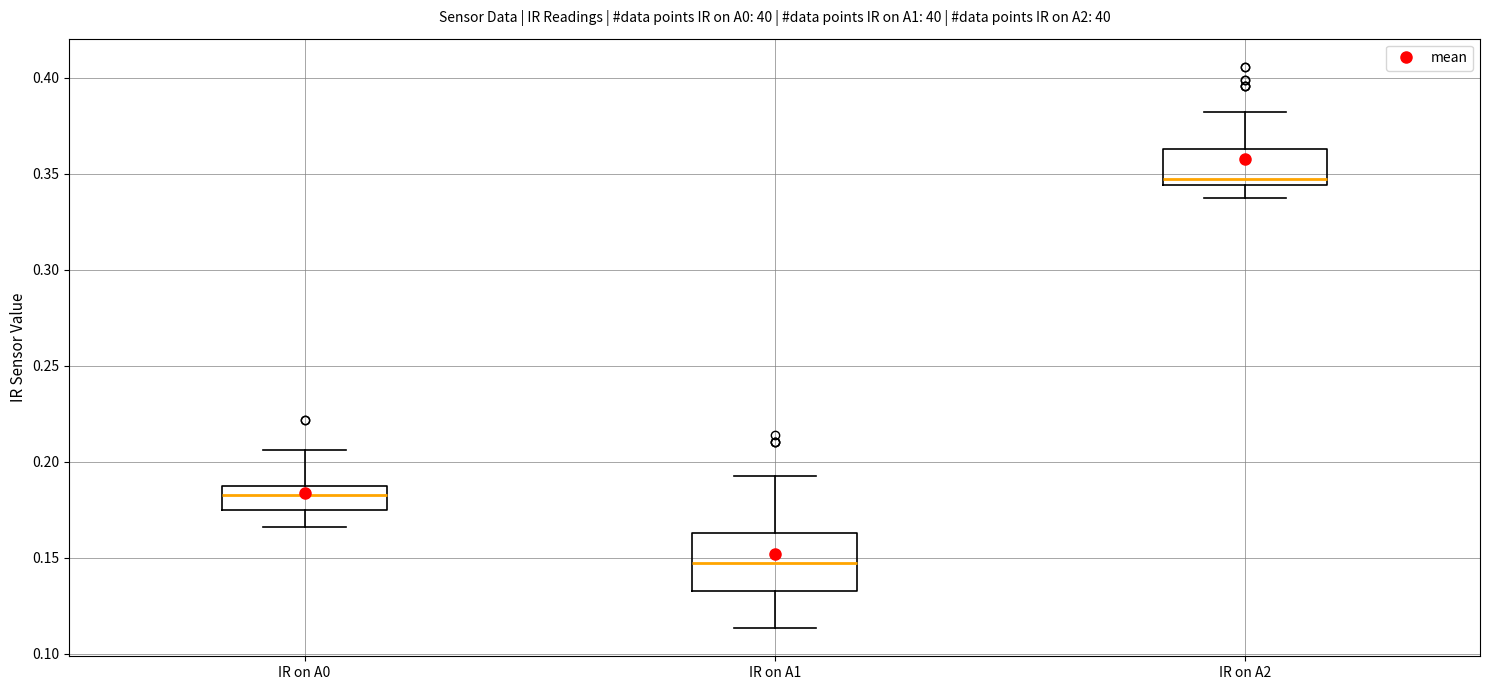

Reading left to right, read every box against the y-axis: the position of its median line, the range the box covers, and the ends of its whiskers. The values are not printed on the chart, so give them approximately, as read against the axis.

IR on A0: median 0.185, box 0.175 to 0.190, whiskers 0.165 to 0.205
IR on A1: median 0.150, box 0.135 to 0.165, whiskers 0.115 to 0.195
IR on A2: median 0.345 (just above the box's lower edge), box 0.345 to 0.365, whiskers 0.335 to 0.380